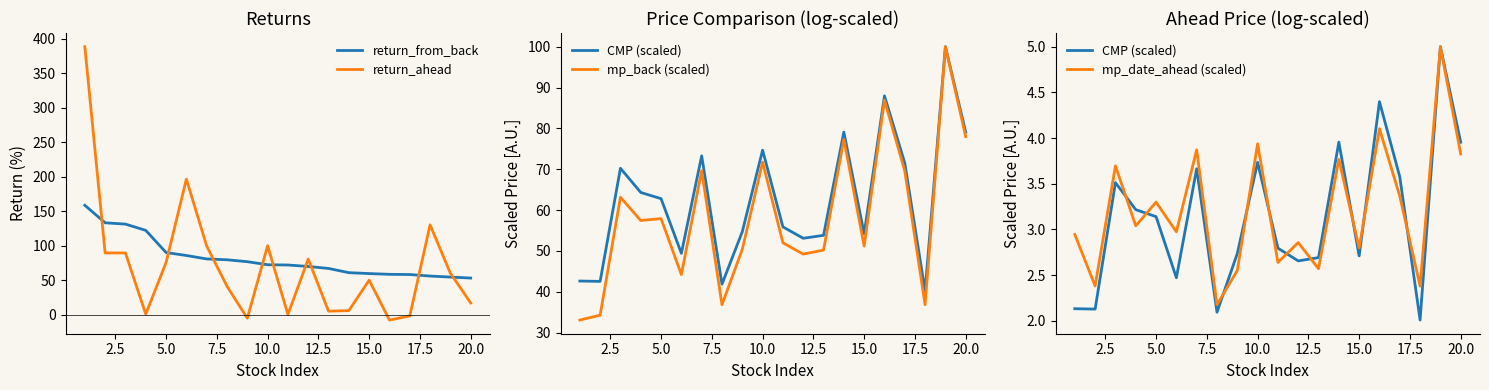

The return_ahead series shows 30.1 at 10.0. True or false?

False